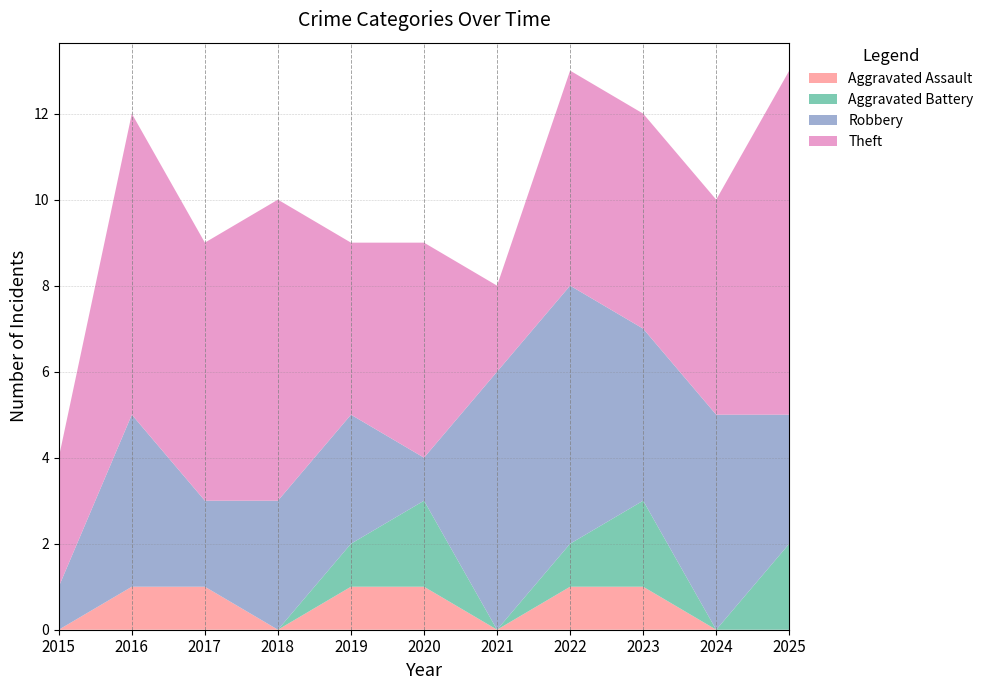

Reading right to left, transcribe all the data shown in this chart.

Aggravated Assault: 2025=0	2024=0	2023=1	2022=1	2021=0	2020=1	2019=1	2018=0	2017=1	2016=1	2015=0
Aggravated Battery: 2025=2	2024=0	2023=2	2022=1	2021=0	2020=2	2019=1	2018=0	2017=0	2016=0	2015=0
Robbery: 2025=3	2024=5	2023=4	2022=6	2021=6	2020=1	2019=3	2018=3	2017=2	2016=4	2015=1
Theft: 2025=8	2024=5	2023=5	2022=5	2021=2	2020=5	2019=4	2018=7	2017=6	2016=7	2015=3